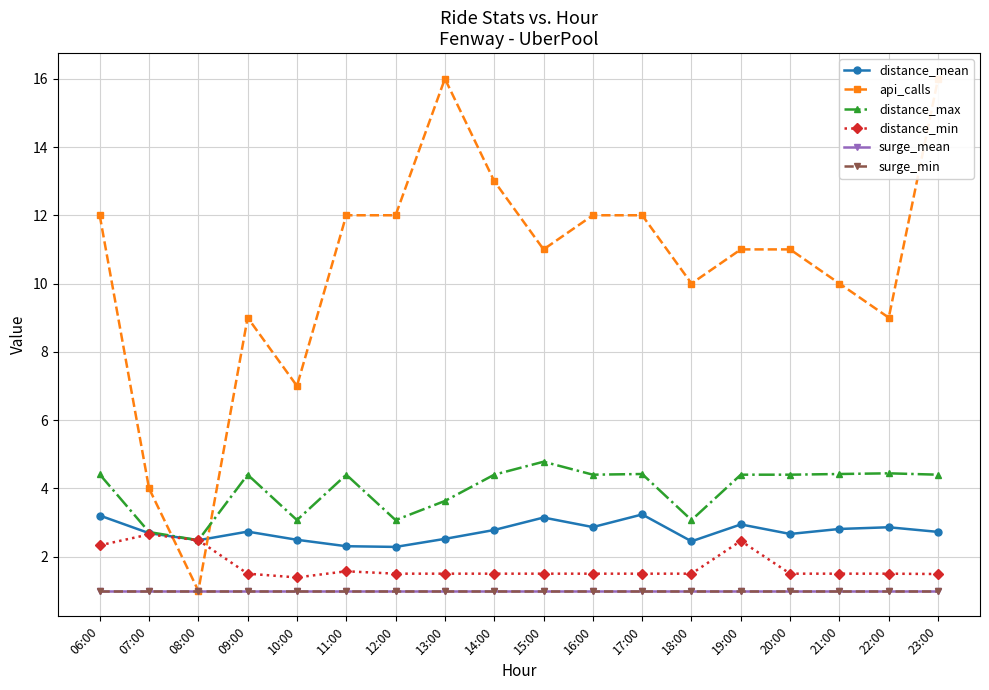

Where is the first local maximum for api_calls?

09:00